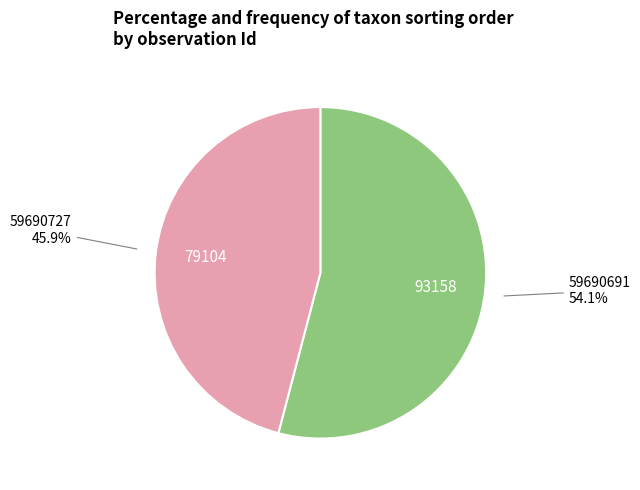

Is there any slice that represents more than half of the pie?

Yes